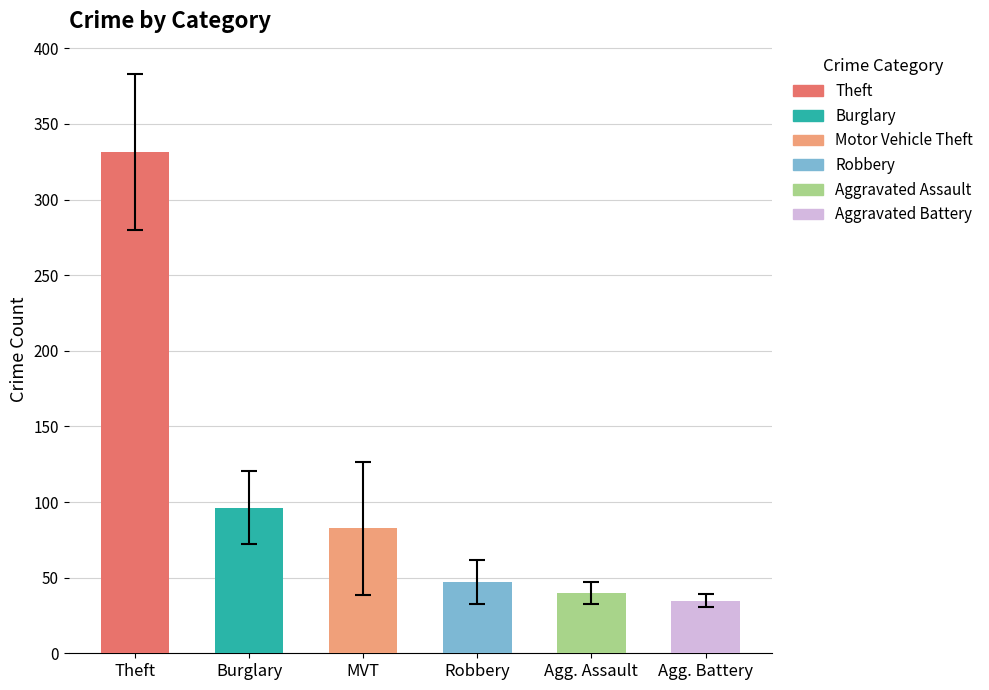

Read the value at Burglary.

96.3